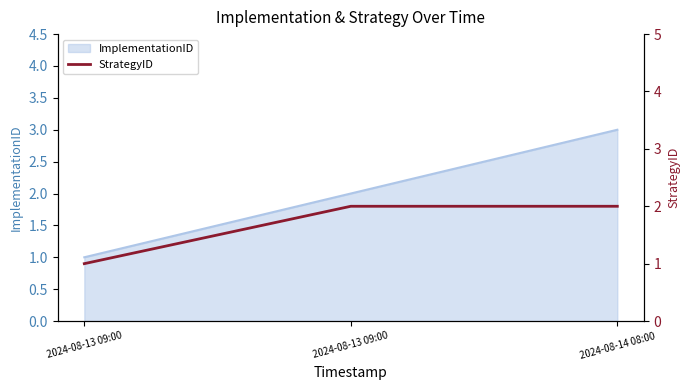

What is the approximate value at 2024-08-13 09:00?

1